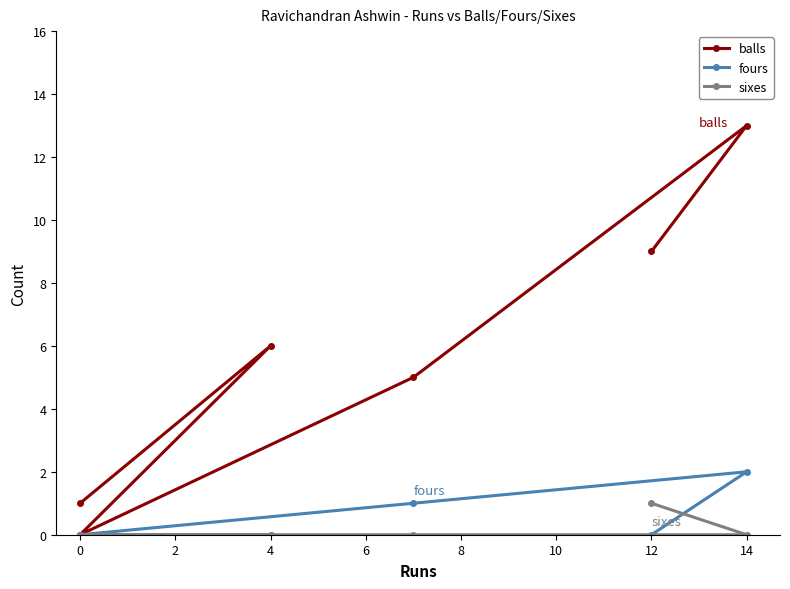

True or false: fours and balls intersect in this chart.

False